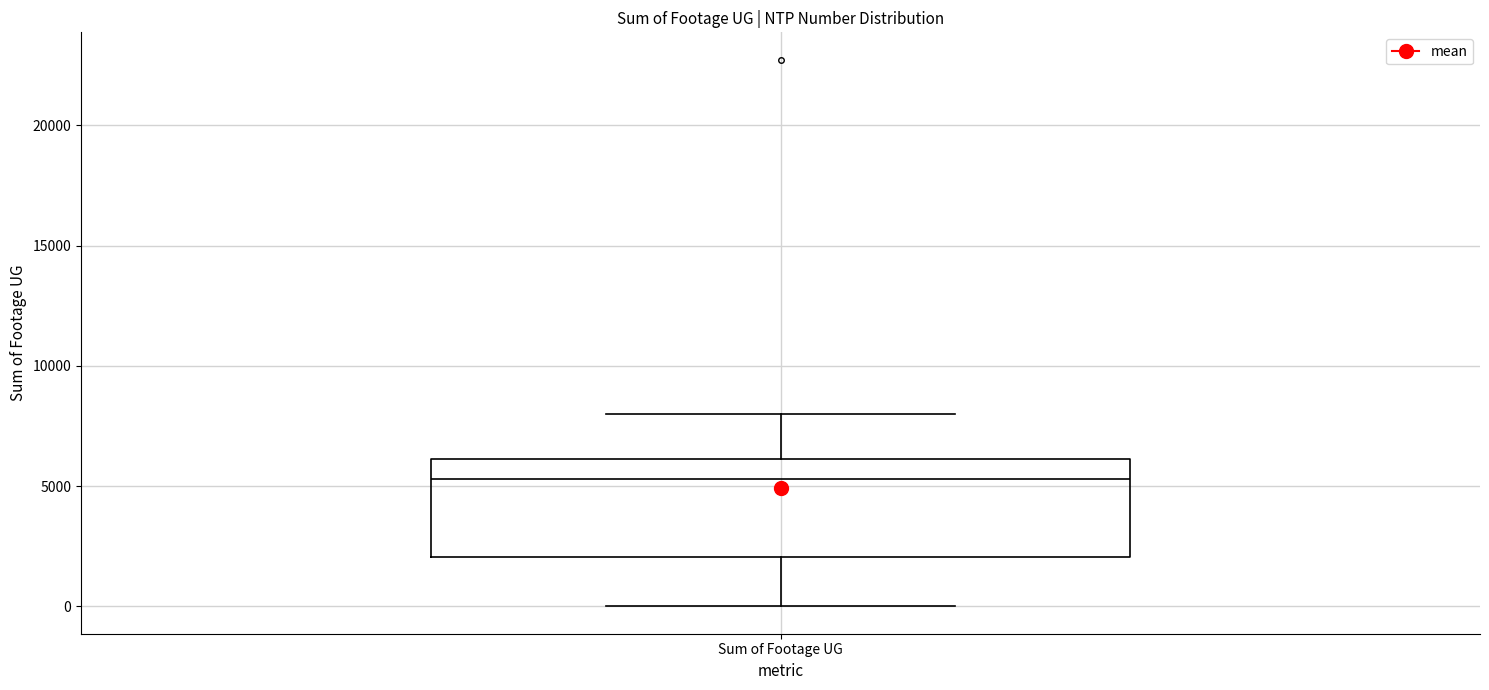

Where does the upper whisker of the box for Sum of Footage UG end on the y-axis? The values are not printed on the chart, so give them approximately, as read against the axis.

8000